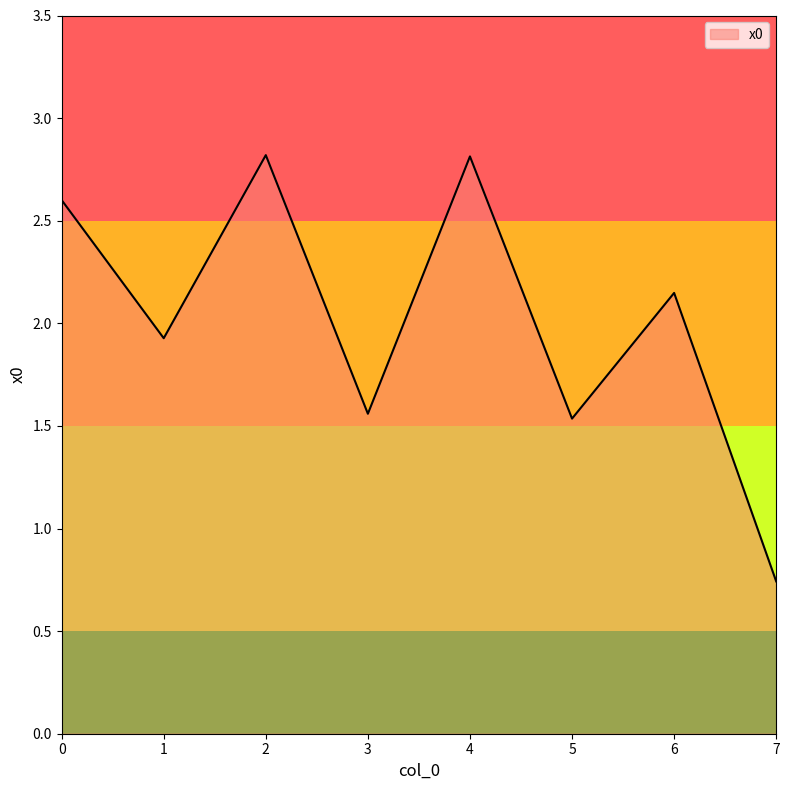

What is the sum of the values at 1 and 0?

4.5